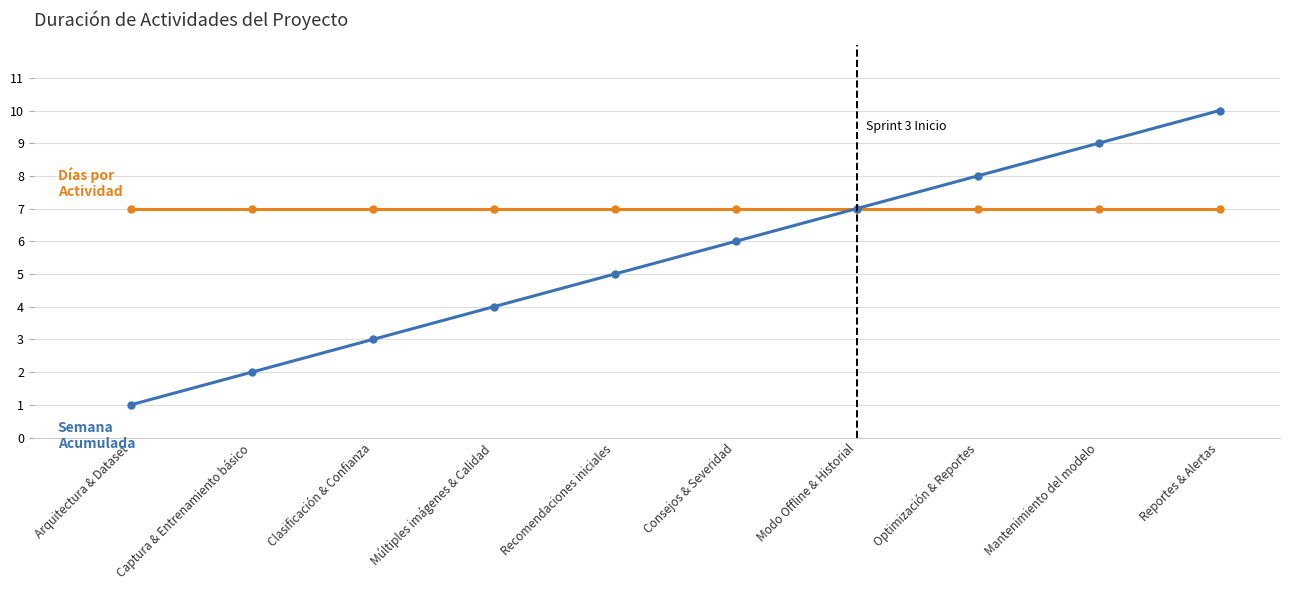

How many distinct data groups are displayed?

2